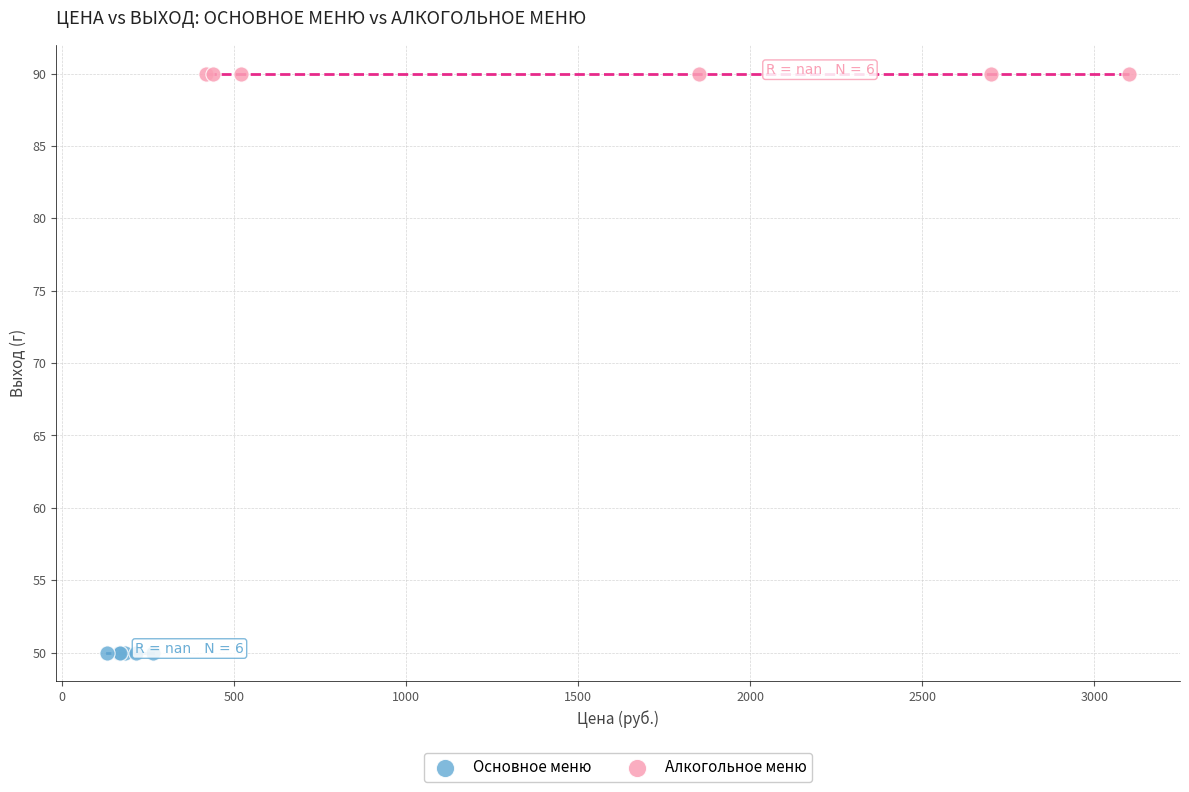

Which series contains the lowest Y value?

Основное меню